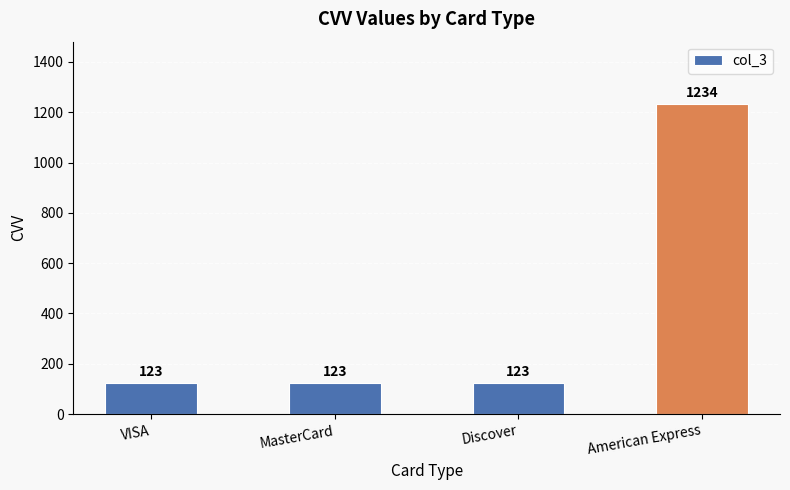

What is the maximum value shown in the chart?

1234